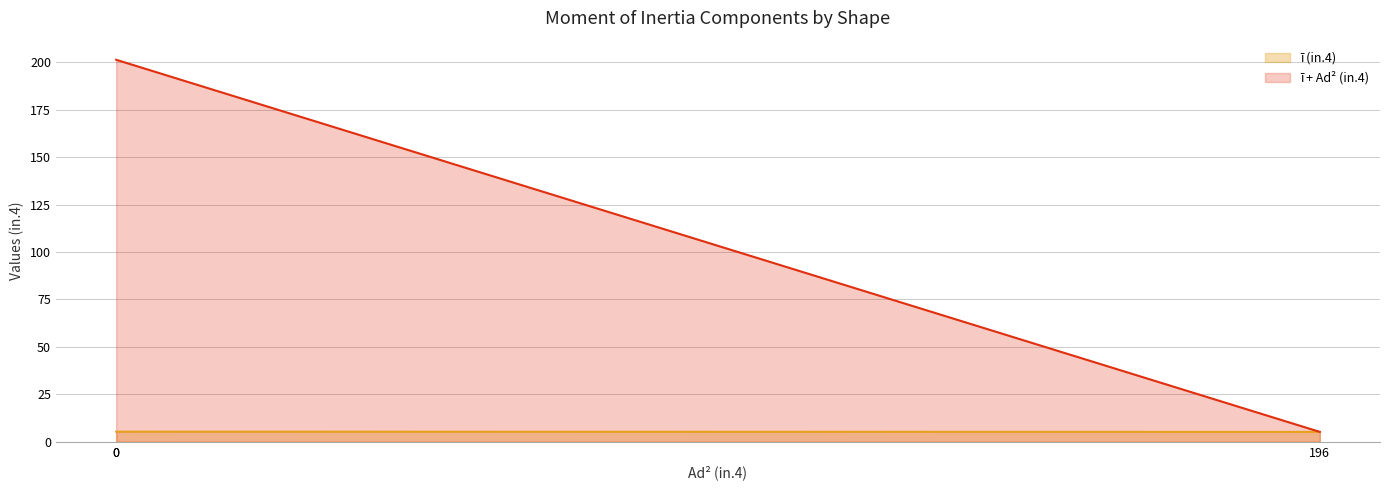

What is the total value across all series at 196?

10.4